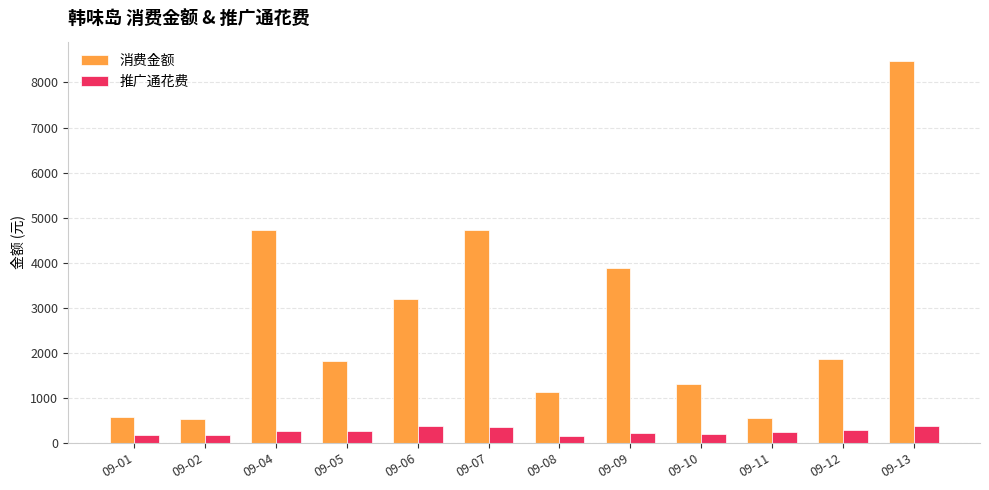

The value of 消费金额 at 09-09 is 3874.0. True or false?

True